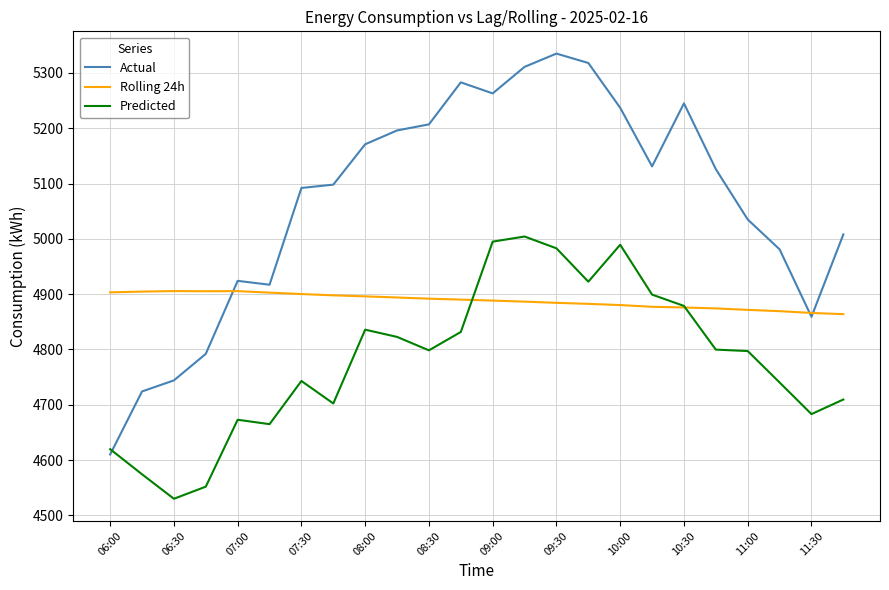

What is the lowest value of the Actual series?

4610.0